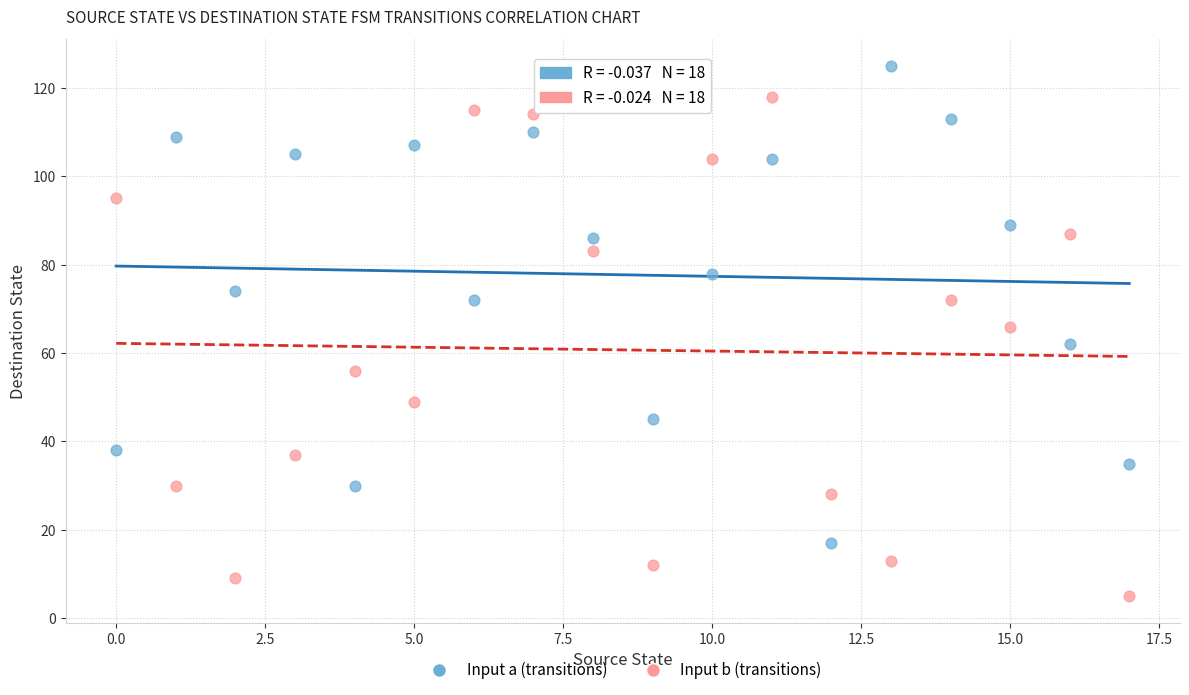

Across all data points, what is the range of Y values (max minus min)?

120